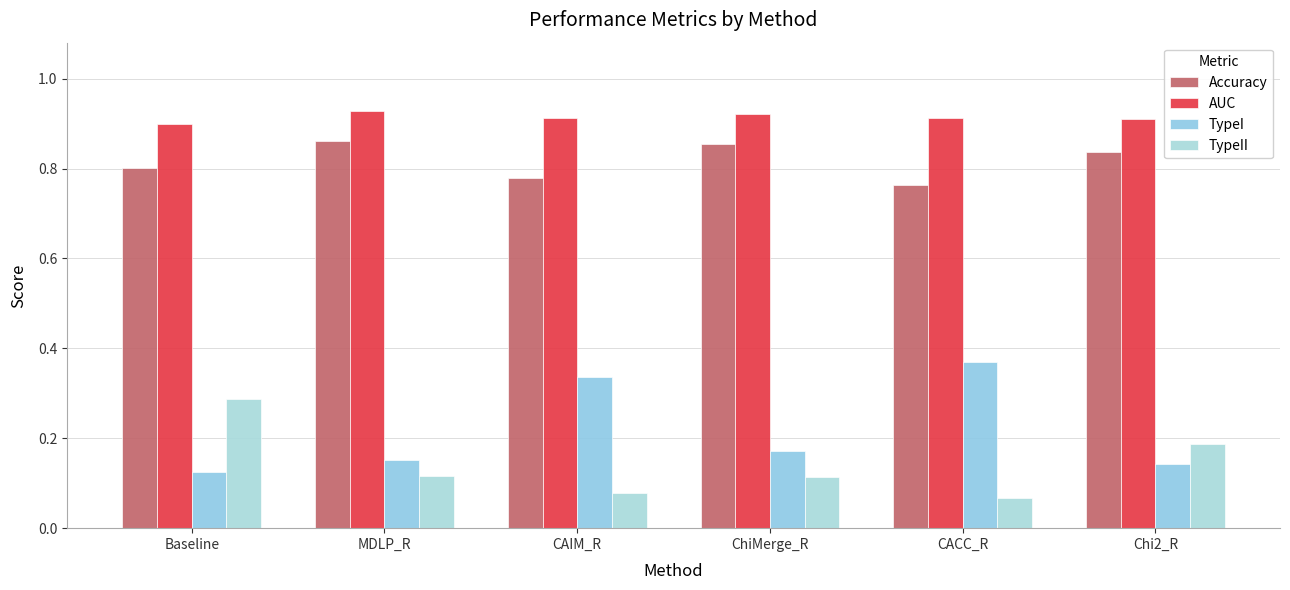

What is the average value of the TypeI series?

0.2